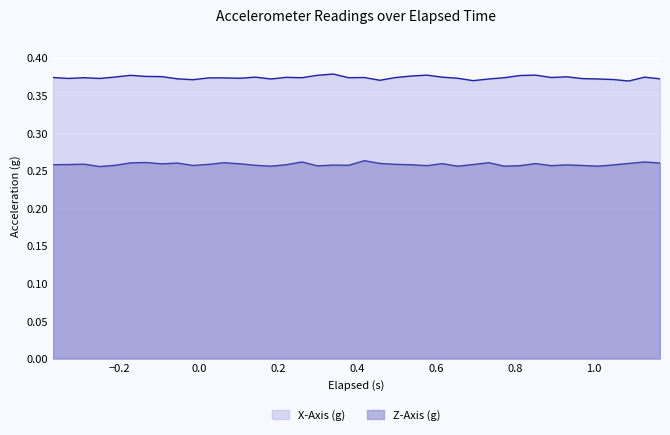

List the series in order of their peak value, lowest first.

Z-Axis (g), X-Axis (g)